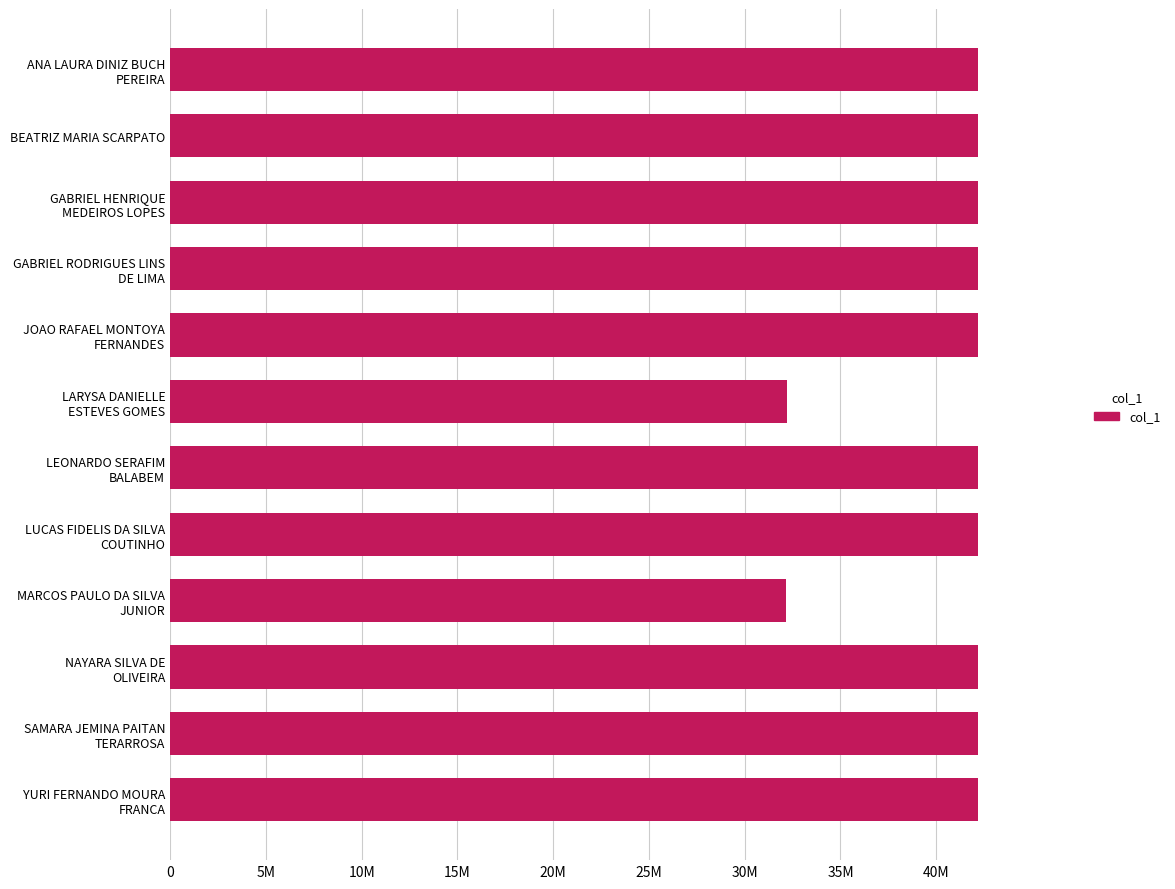

Does the chart contain any negative values?

No